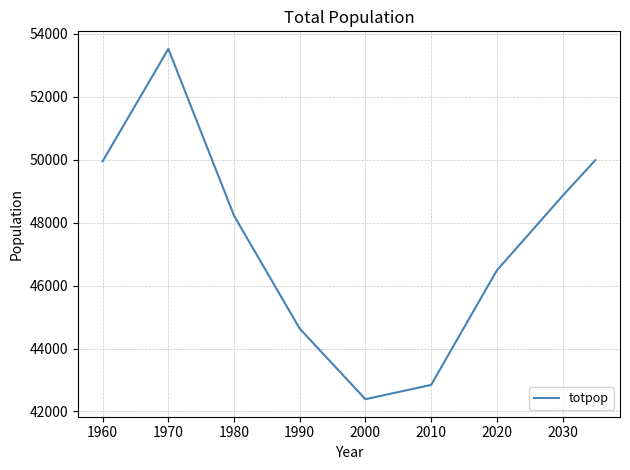

What is the difference between the maximum and minimum values?

11135